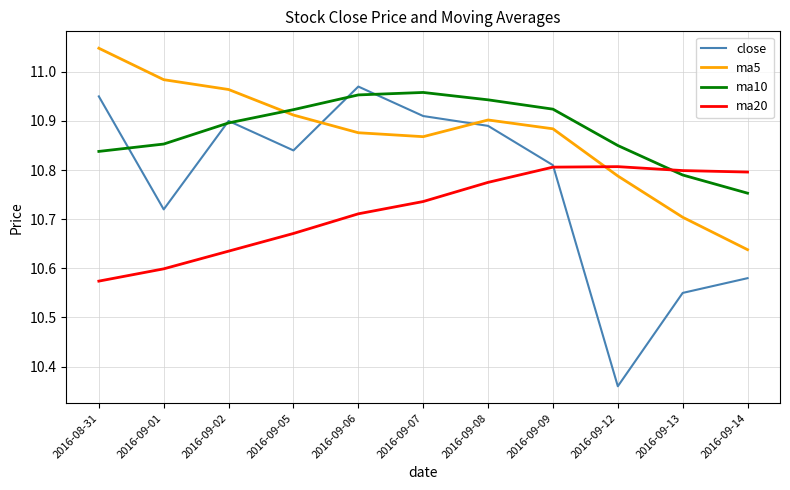

Between which two adjacent categories do ma10 and ma5 first intersect?

2016-09-02 and 2016-09-05